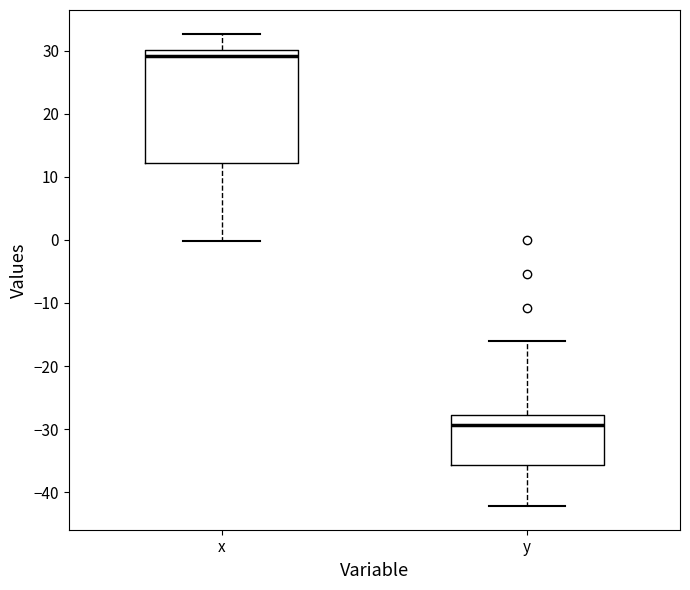

Where does the median line of the box for y sit on the y-axis? The values are not printed on the chart, so give them approximately, as read against the axis.

-29